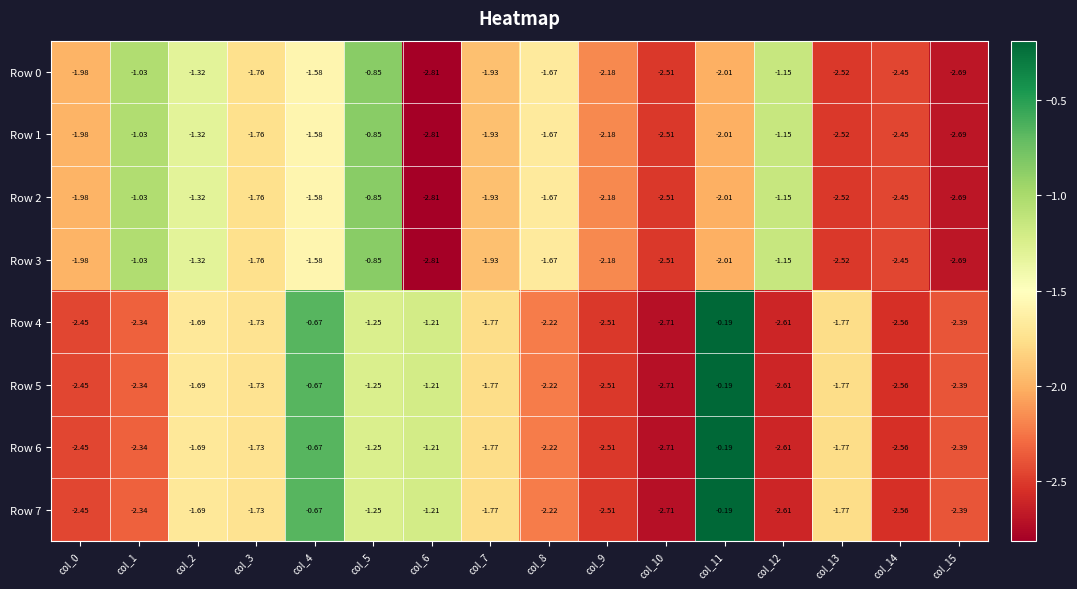

Which category has the highest value across all series?

col_11